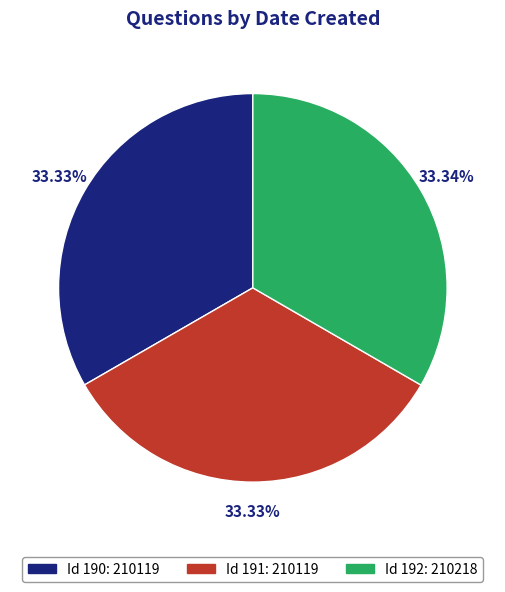

Is there any slice that represents more than half of the pie?

No